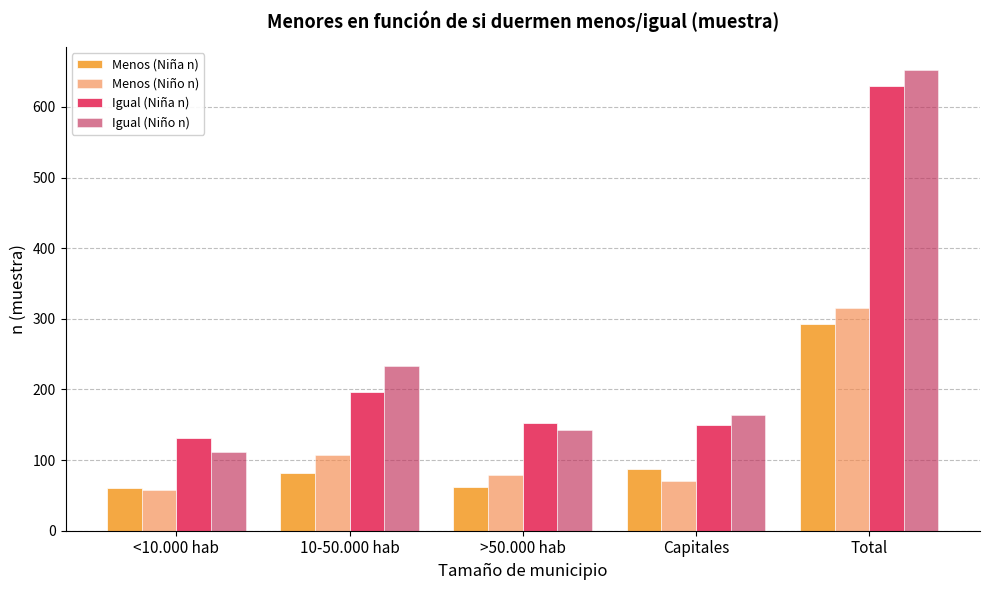

Rank the series at >50.000 hab from highest to lowest value.

Igual (Niña n), Igual (Niño n), Menos (Niño n), Menos (Niña n)